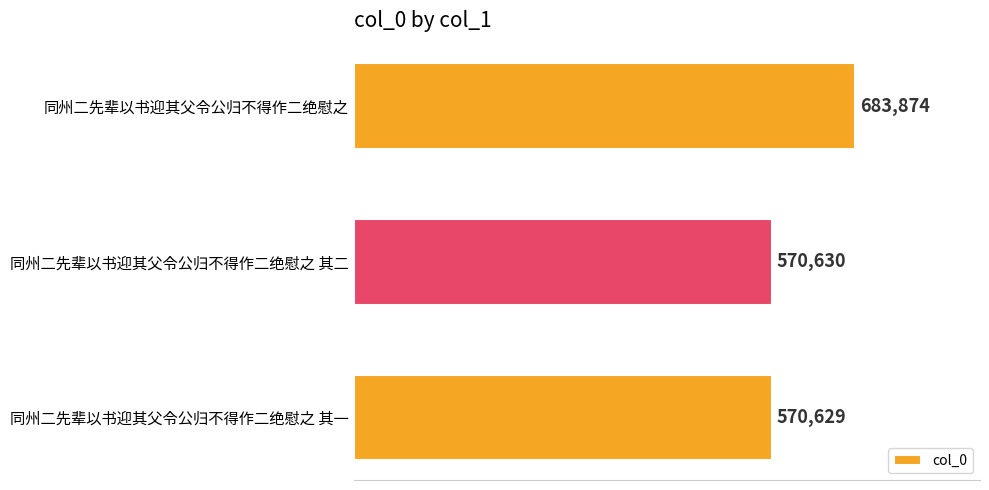

List the labels in order of value, smallest first.

同州二先辈以书迎其父令公归不得作二绝慰之 其一, 同州二先辈以书迎其父令公归不得作二绝慰之 其二, 同州二先辈以书迎其父令公归不得作二绝慰之